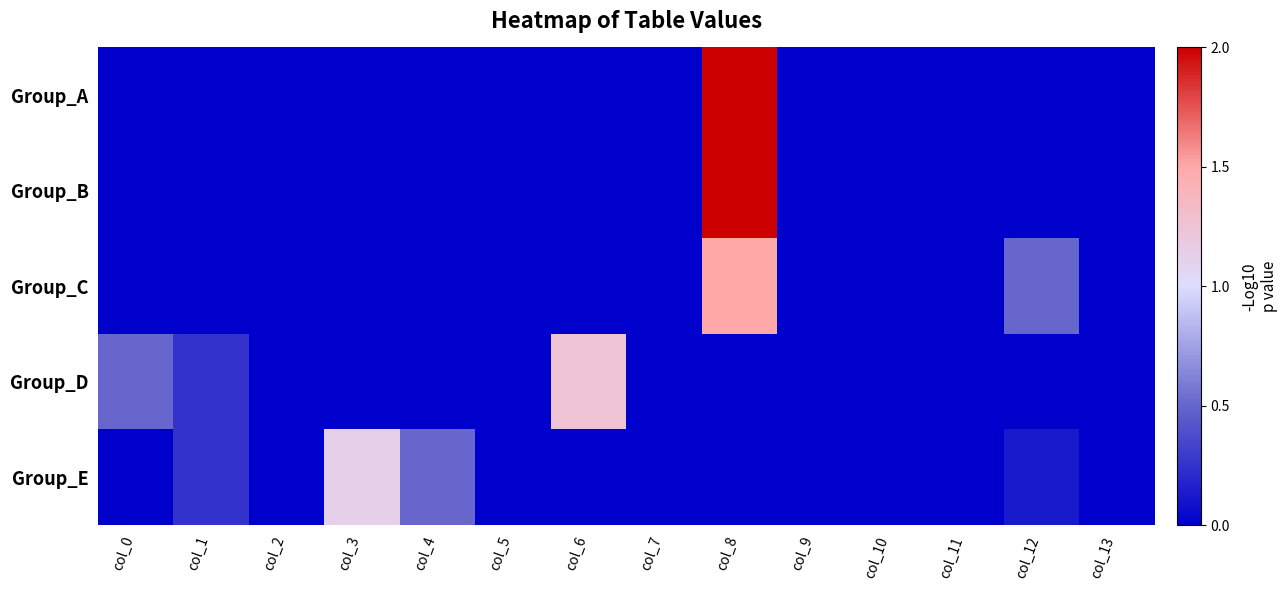

Rank the series at col_3 from highest to lowest value.

Group_E, Group_A, Group_B, Group_C, Group_D